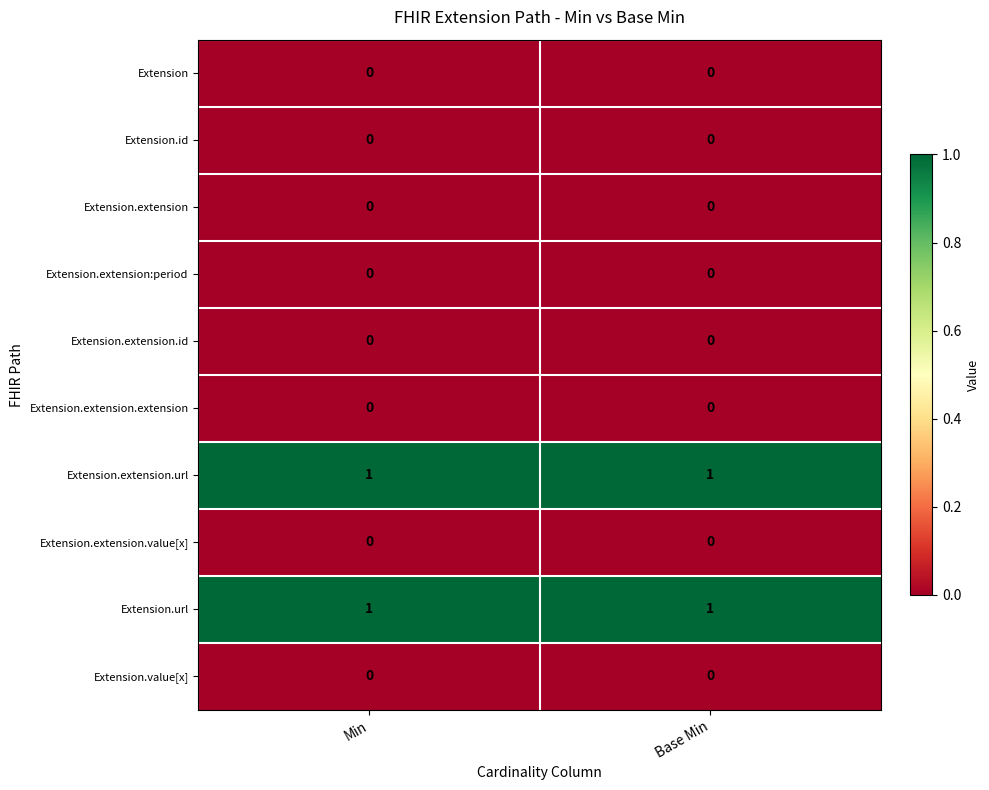

True or false: Extension.extension has a value of 0 at Min.

True